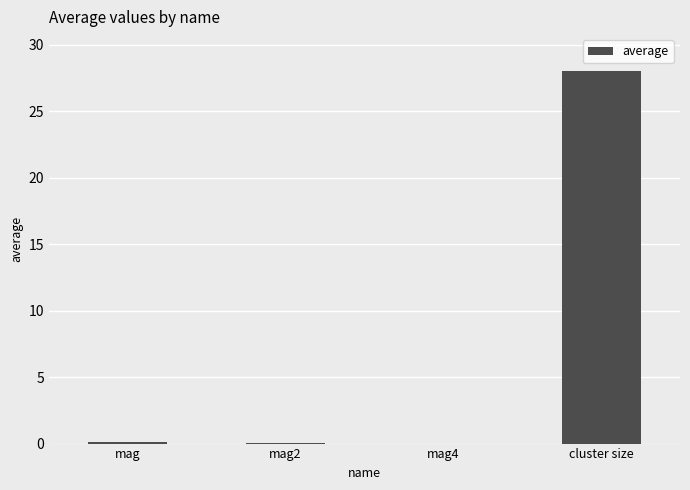

The chart shows a value of 28.0 at cluster size. True or false?

True